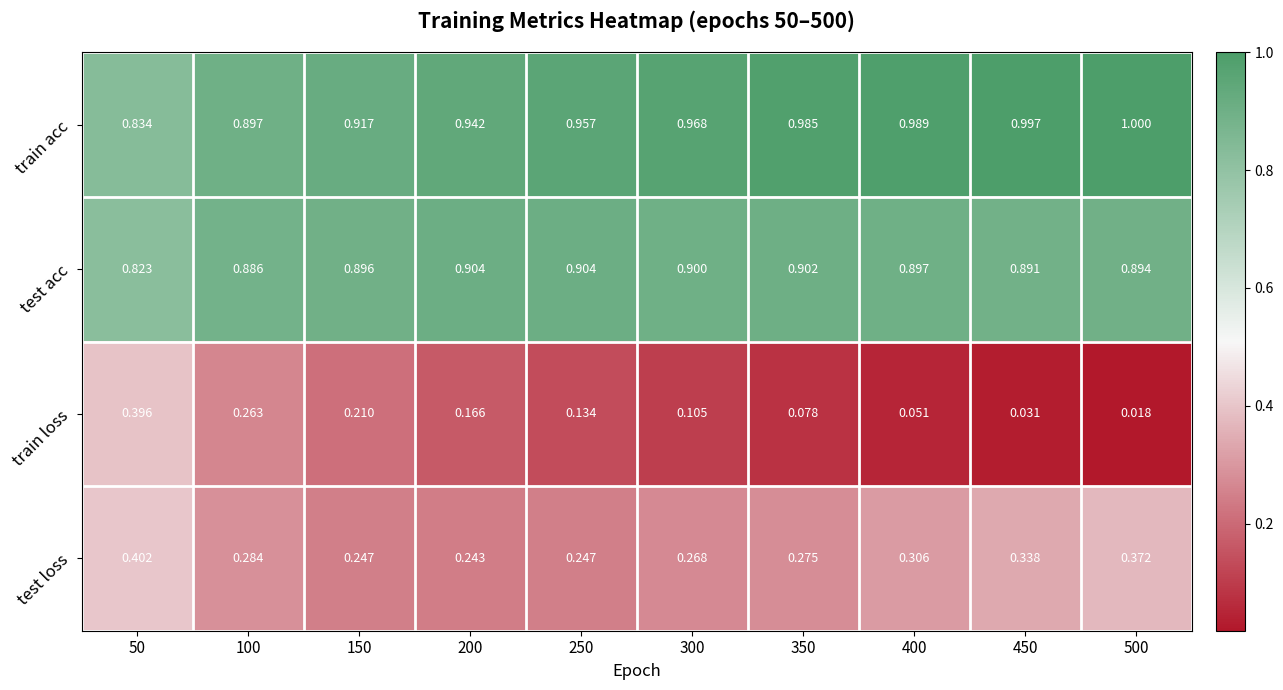

Which series changed the most between 200 and 250?

train loss